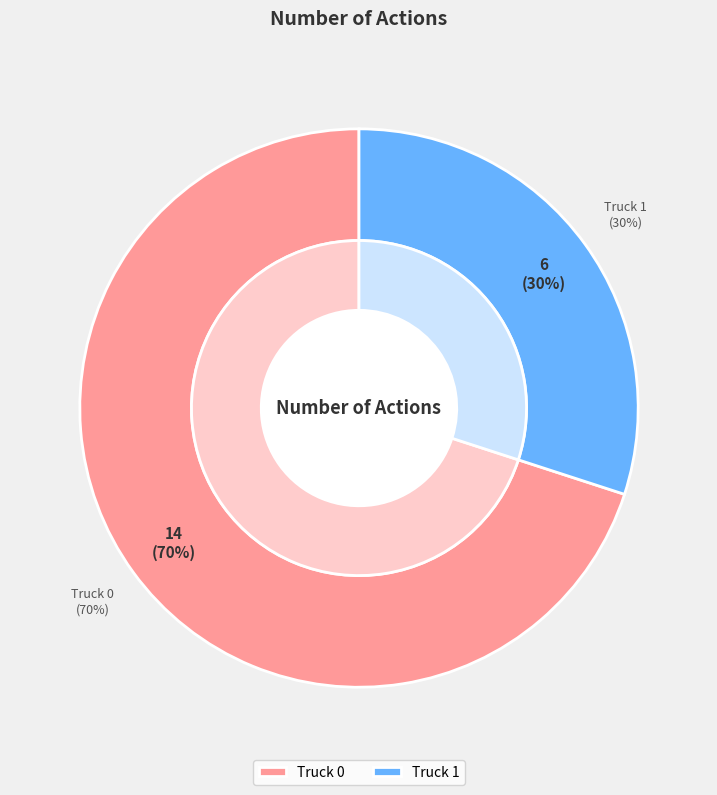

Between Truck 1 and Truck 0, which is larger?

Truck 0